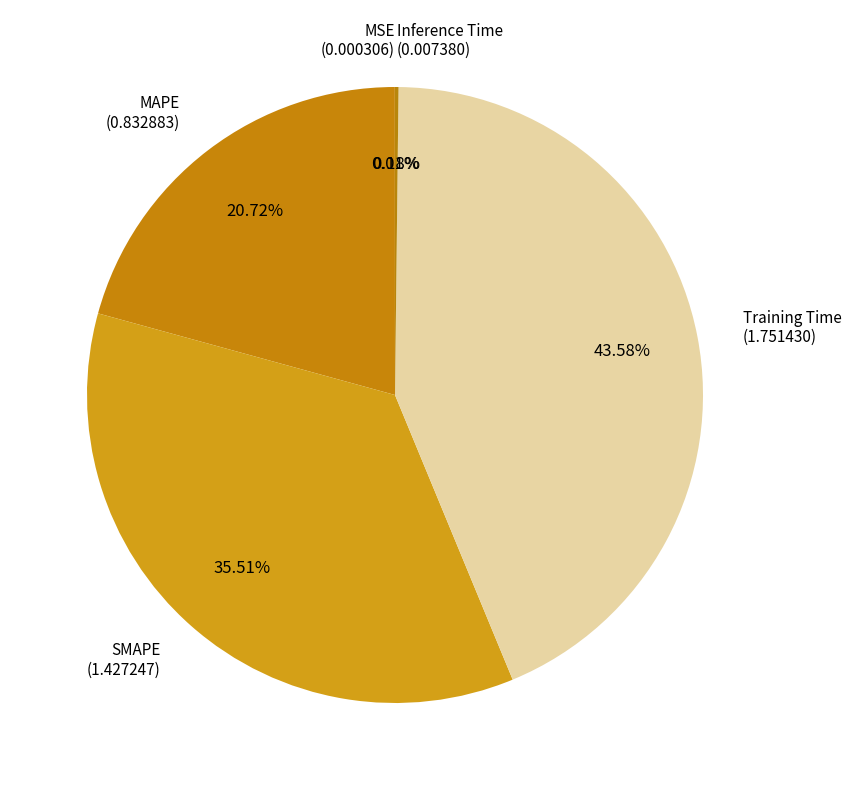

Which slice is the largest?

Training Time